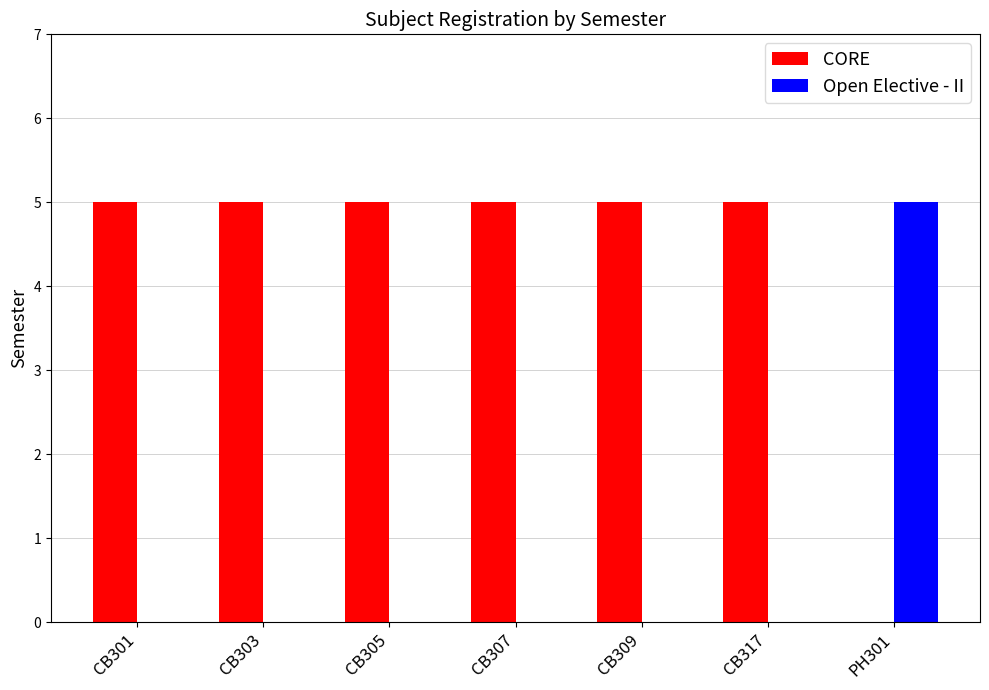

What is the total value across all series at CB303?

5